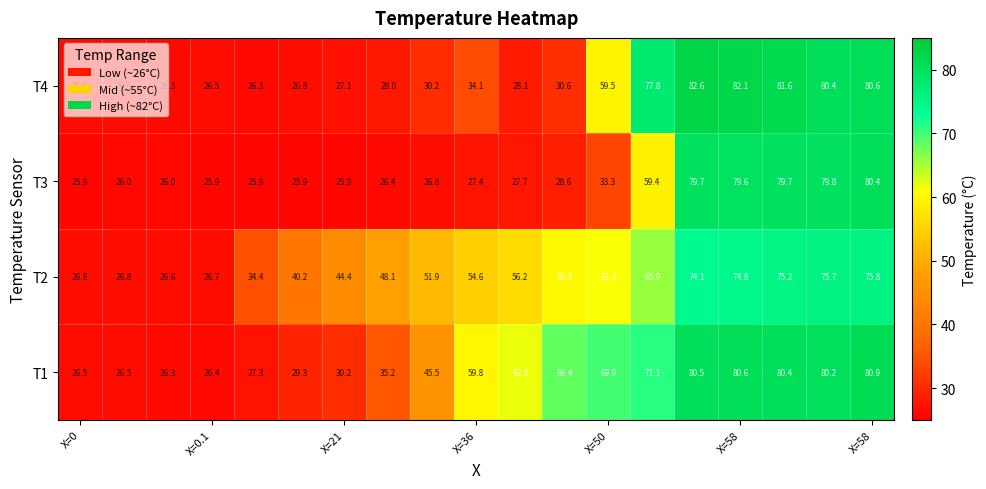

What is the difference between the maximum and second lowest values in the T2 series?

49.1